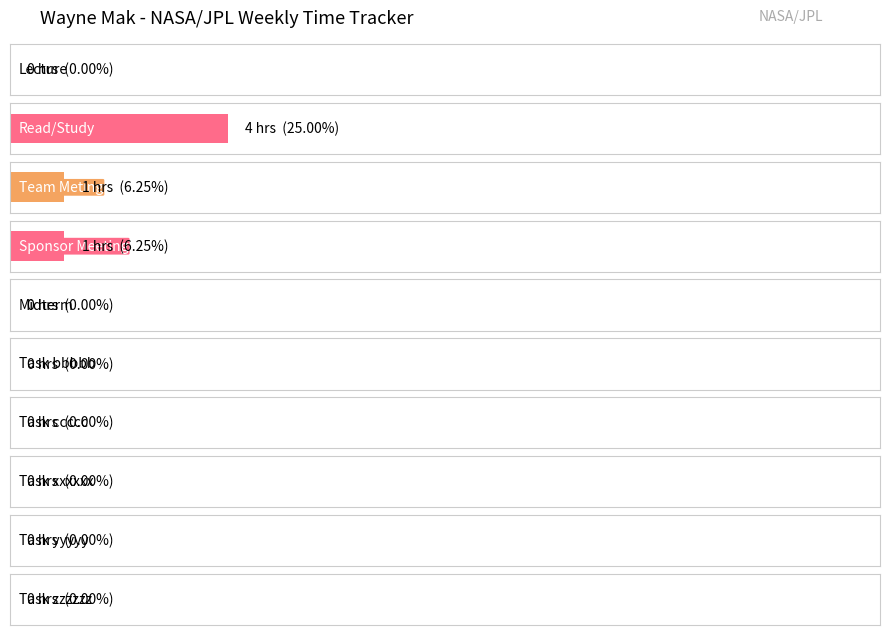

The value at Task yyyyy is 0. True or false?

True